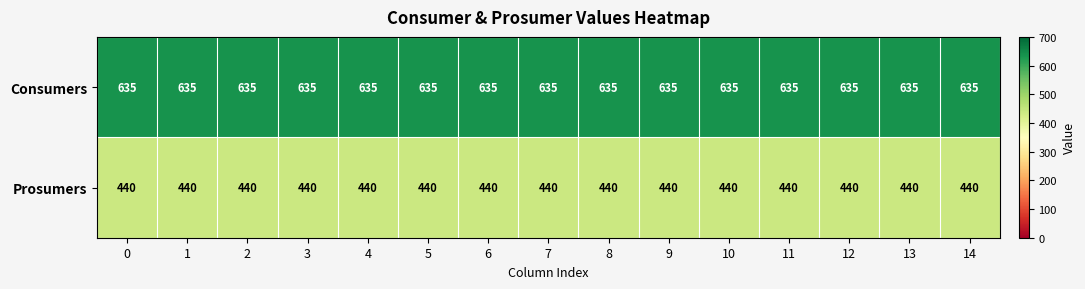

Is the value of Consumers at 0 greater than the value of Prosumers at 8?

Yes